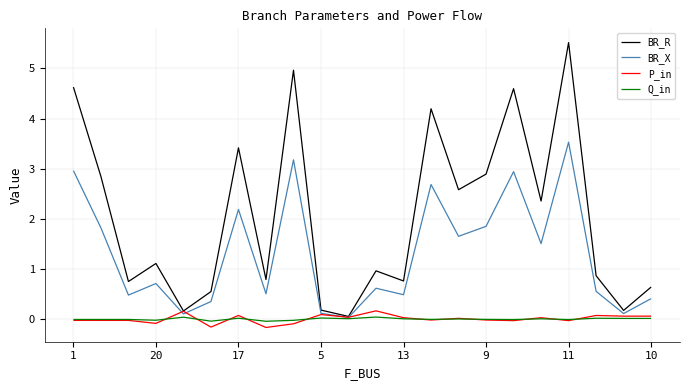

Which series has the widest spread of values?

BR_R